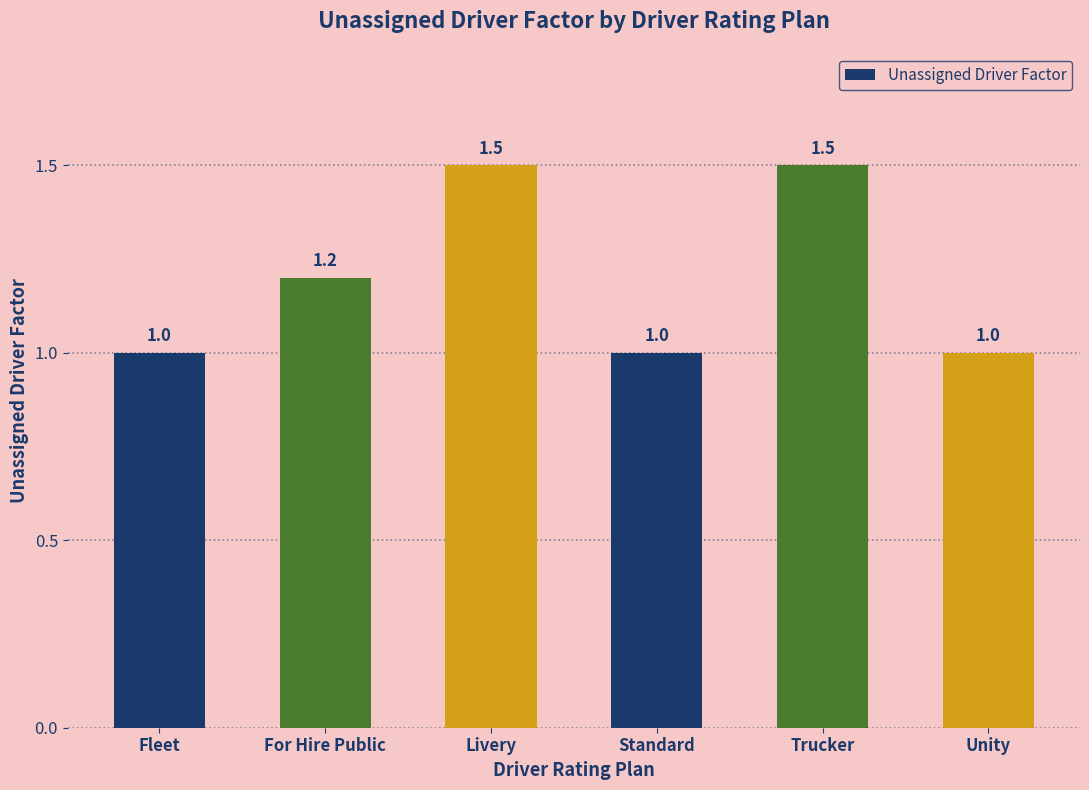

What is the sum of the values at Trucker and Standard?

2.5